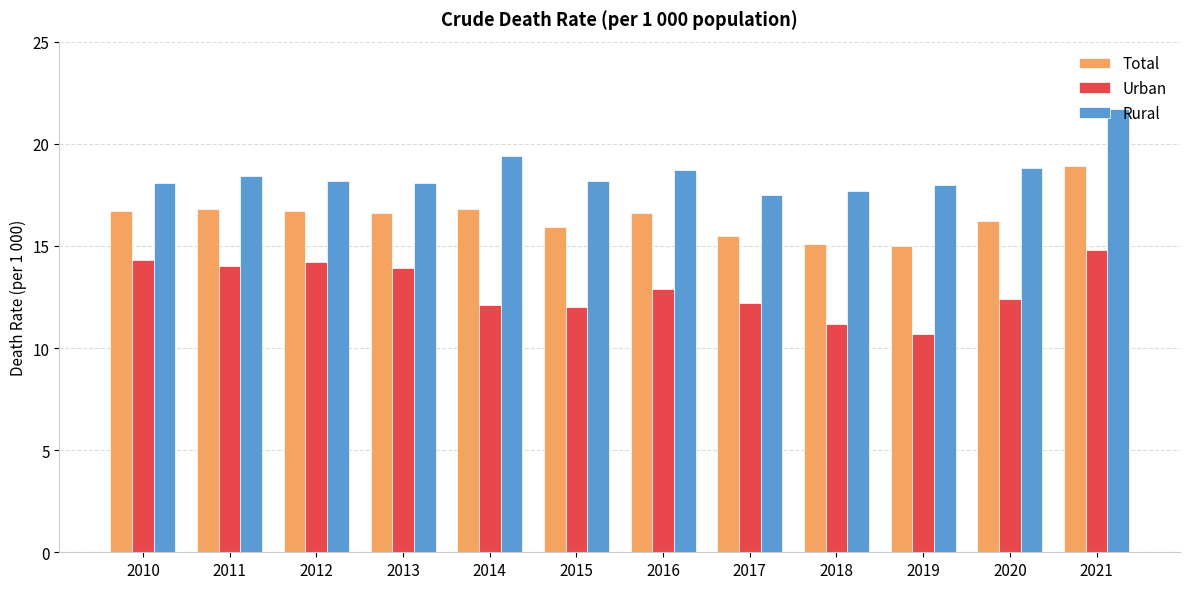

How many bars are there in each group?

3